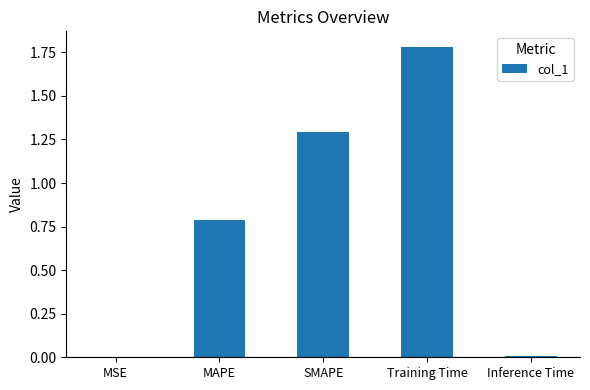

What is the sum of all values?

3.9